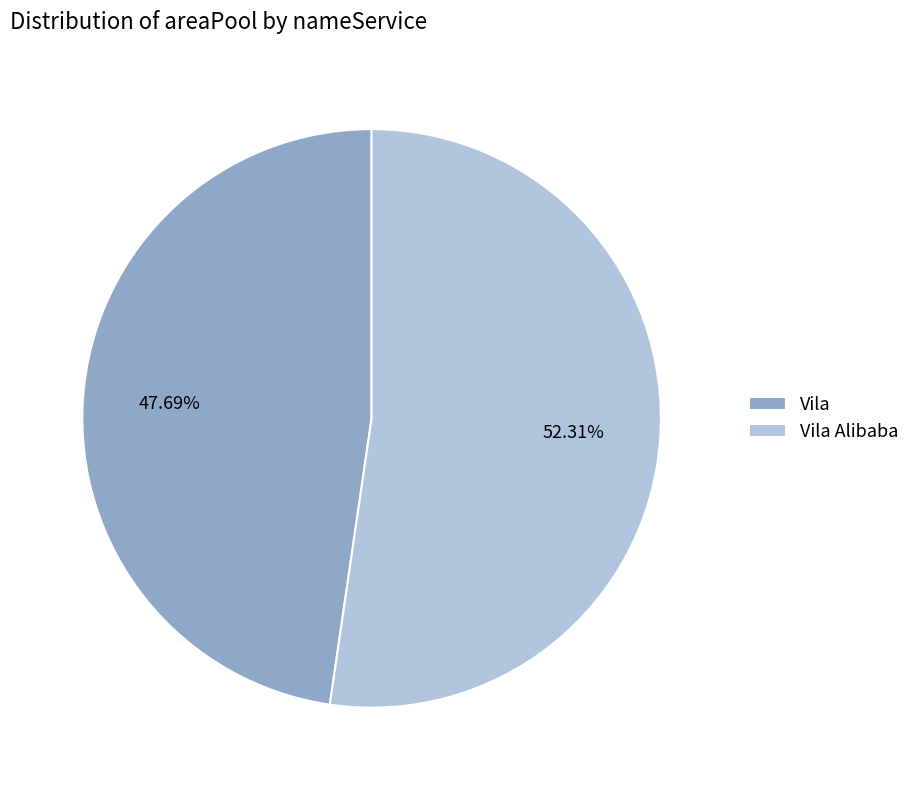

What percentage is the Vila slice, to the nearest percent?

48%